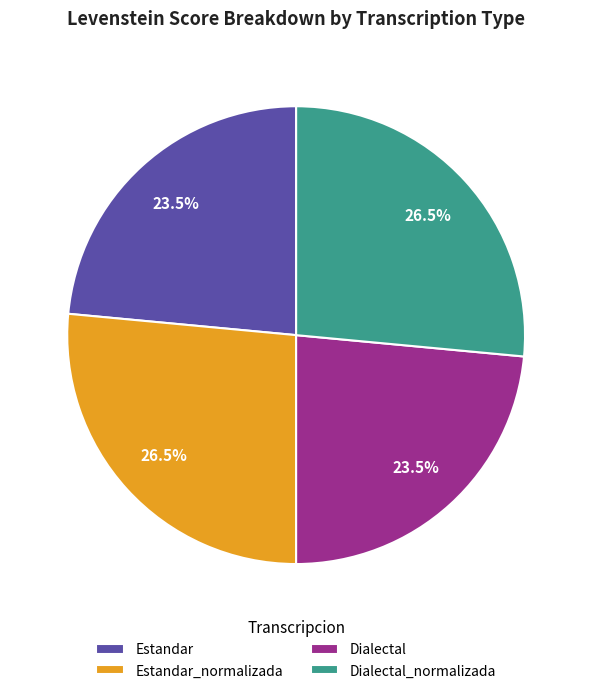

What is the ratio of the value at Dialectal_normalizada to the value at Estandar?

1.1